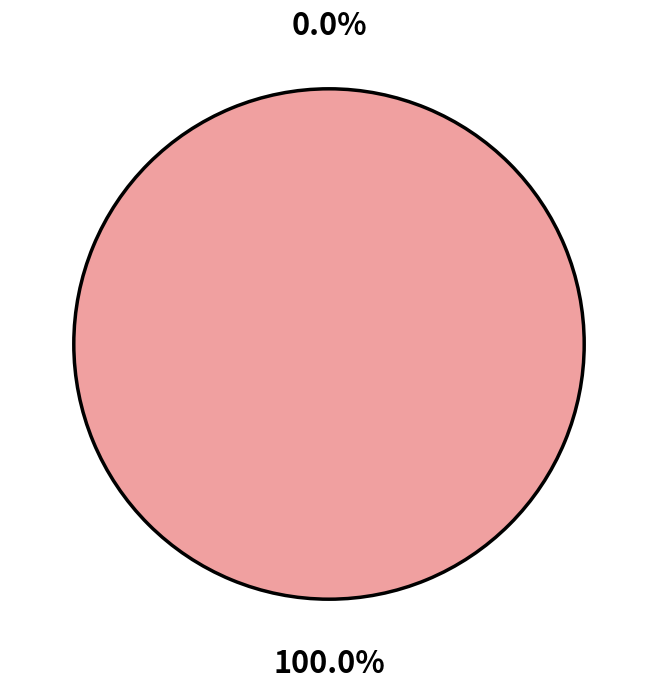

True or false: 1618326820 accounts for 0% of the total.

True